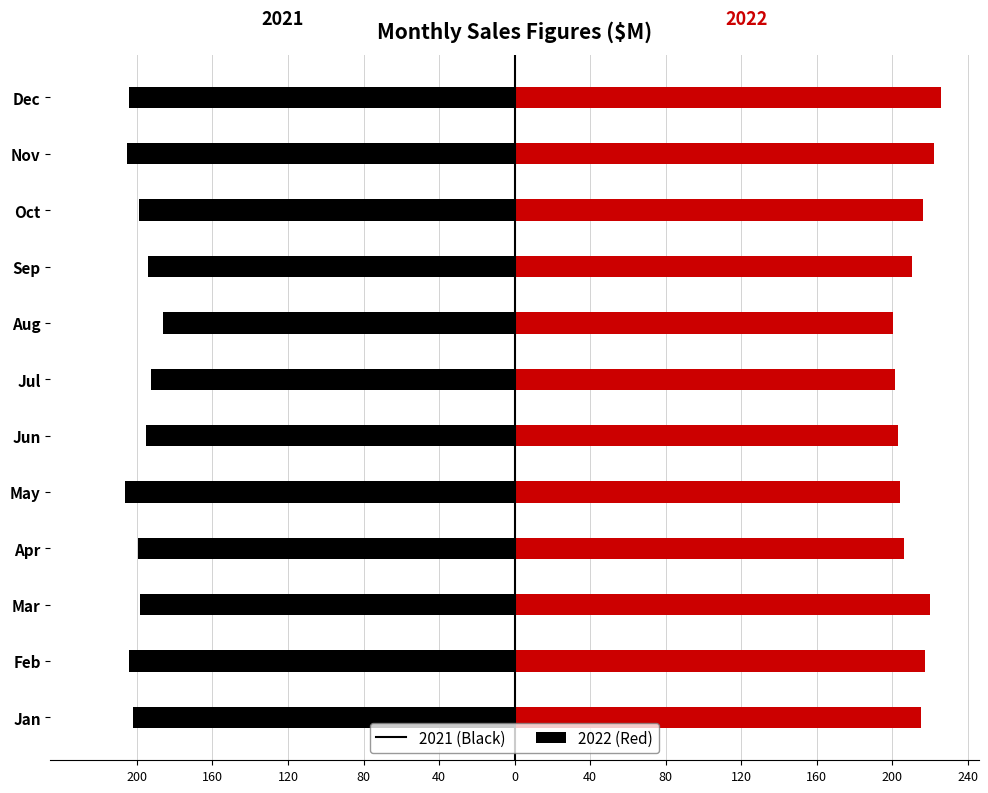

What is the average value of the 2021 series?

-198.9